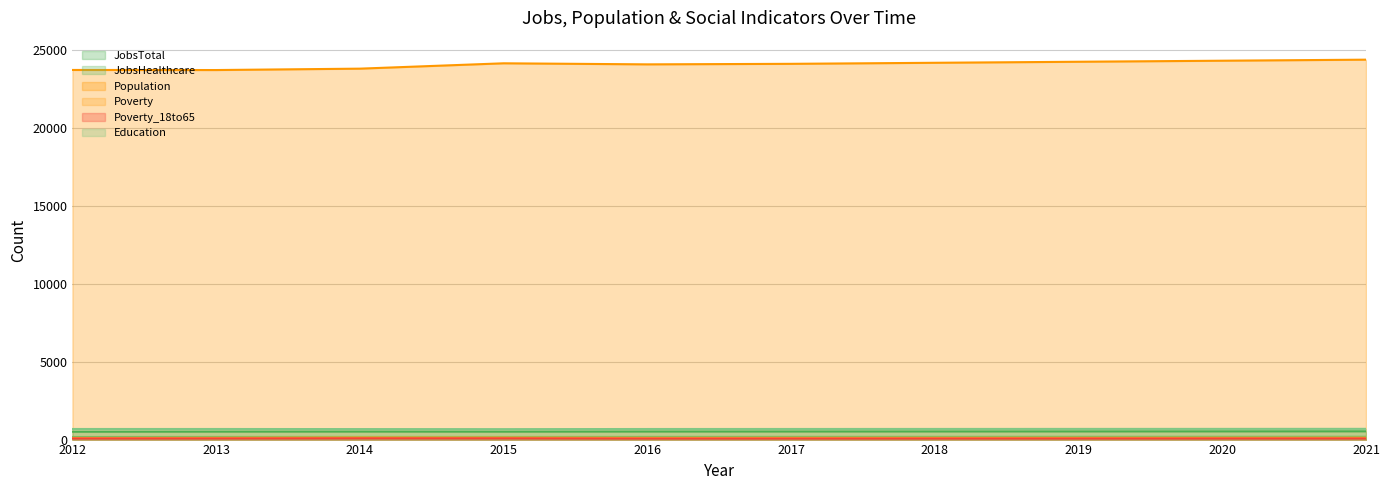

Which label corresponds to the smallest value in the chart?

2016